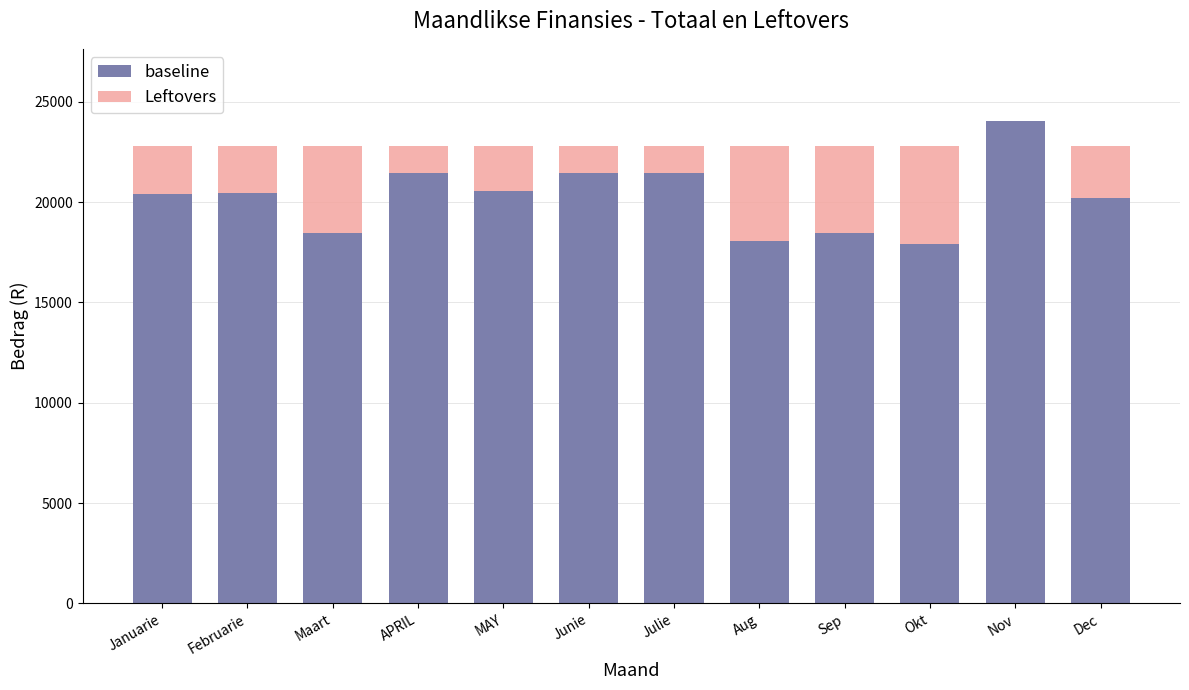

At which category is the sum across all series the highest?

Nov